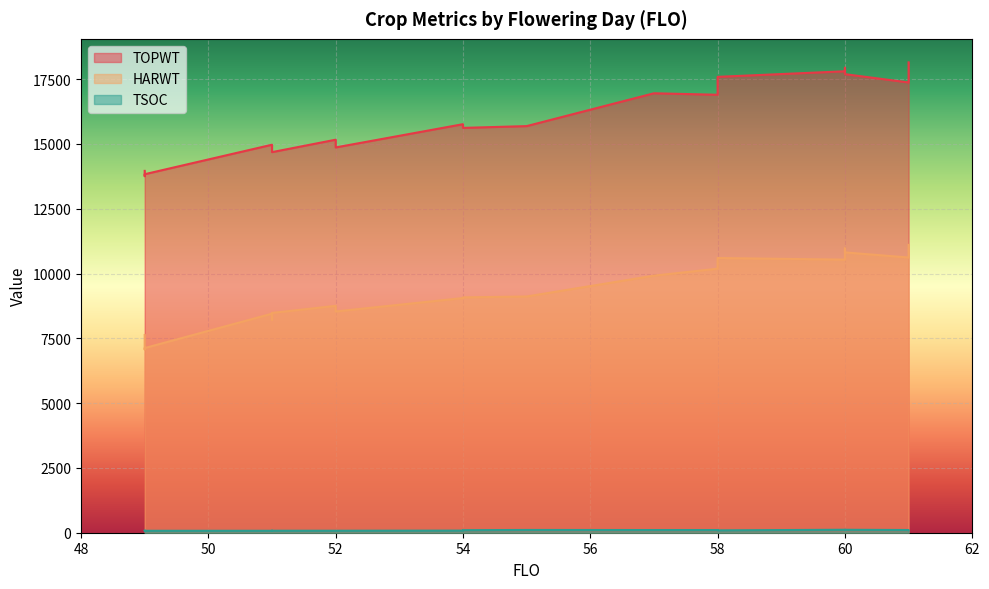

Rank the series by their maximum value, from lowest to highest.

TSOC, HARWT, TOPWT